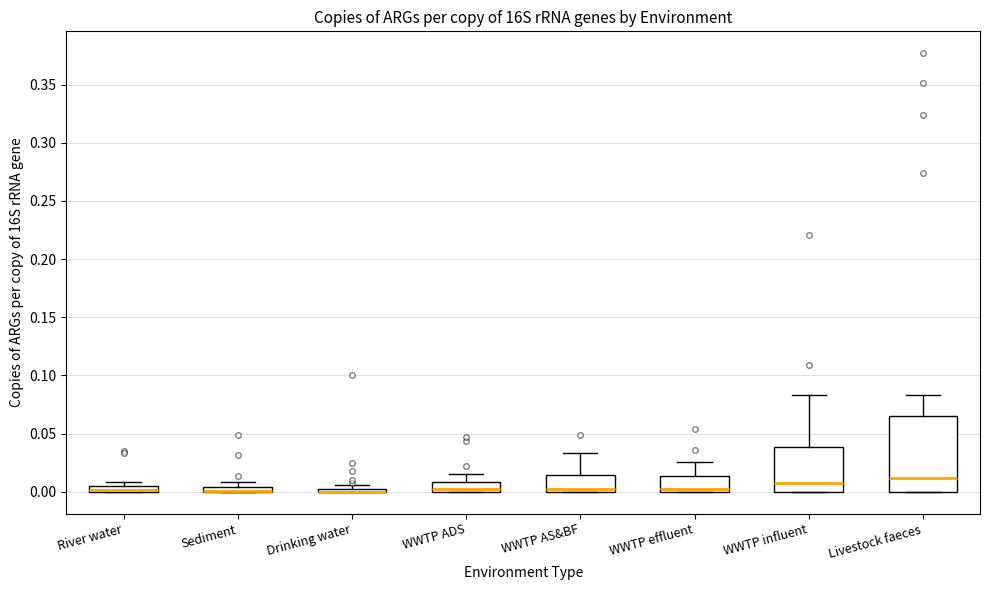

Where is the upper edge of the box for WWTP effluent on the y-axis? The values are not printed on the chart, so give them approximately, as read against the axis.

0.015